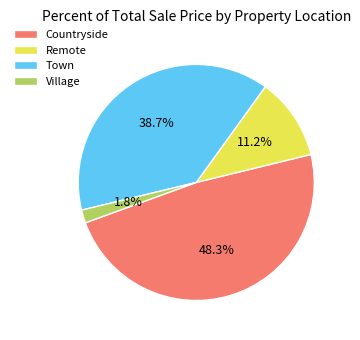

Does any single category account for the majority?

No